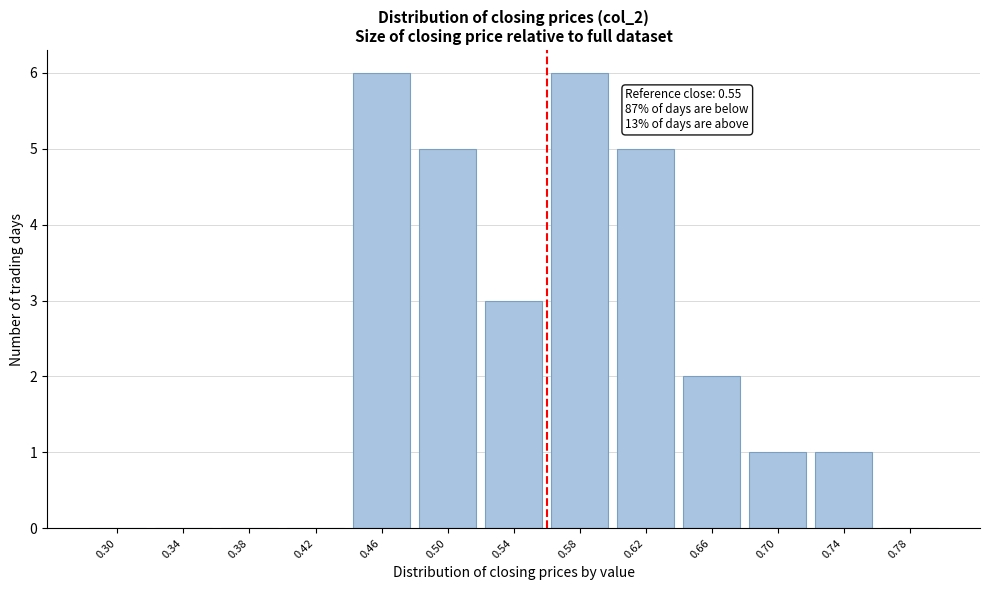

Reading left to right, list all the values displayed in this chart.

0.30=0	0.34=0	0.38=0	0.42=0	0.46=6	0.50=5	0.54=3	0.58=6	0.62=5	0.66=2	0.70=1	0.74=1	0.78=0